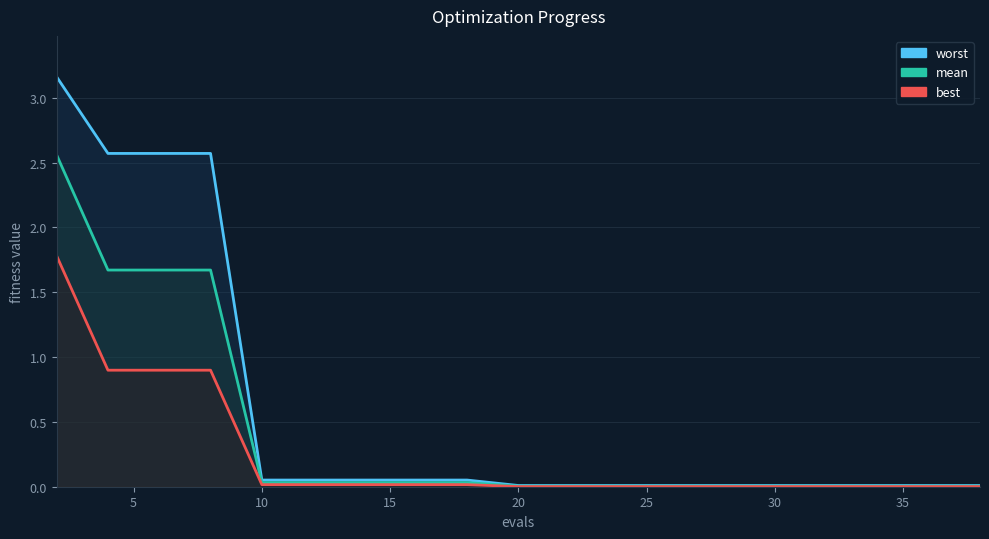

What is the average value of the mean series?

0.4